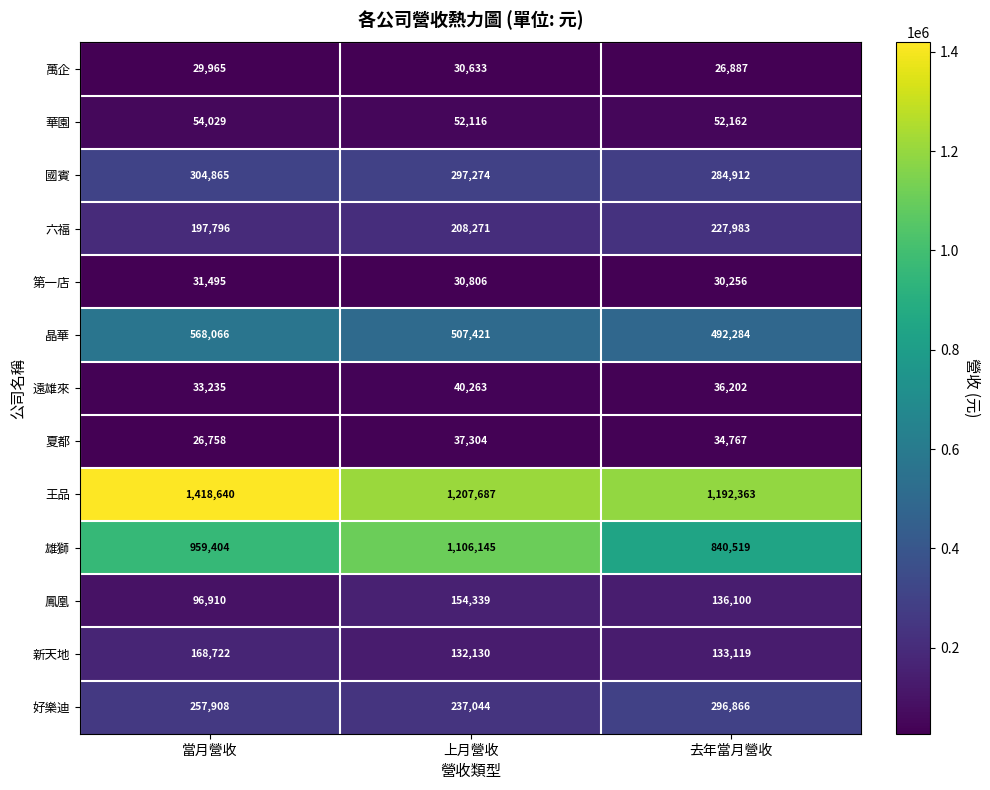

The 遠雄來 series shows 33235 at 當月營收. True or false?

True